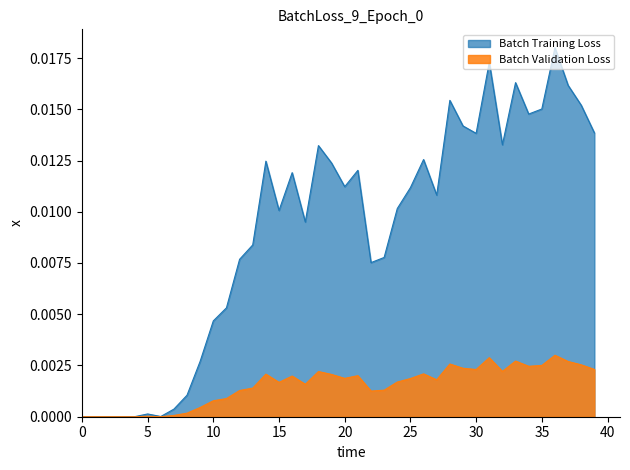

What are all the series names shown in the legend?

Batch Training Loss, Batch Validation Loss